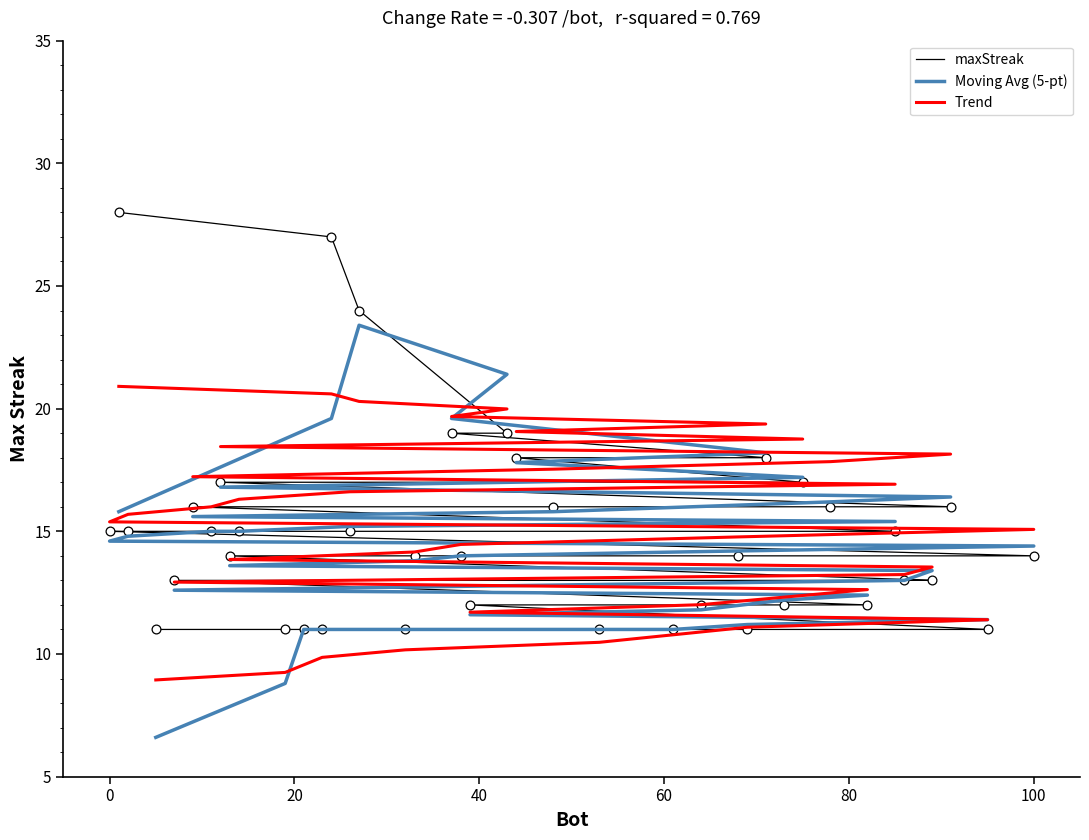

Which series has the largest Y range (max minus min)?

maxStreak